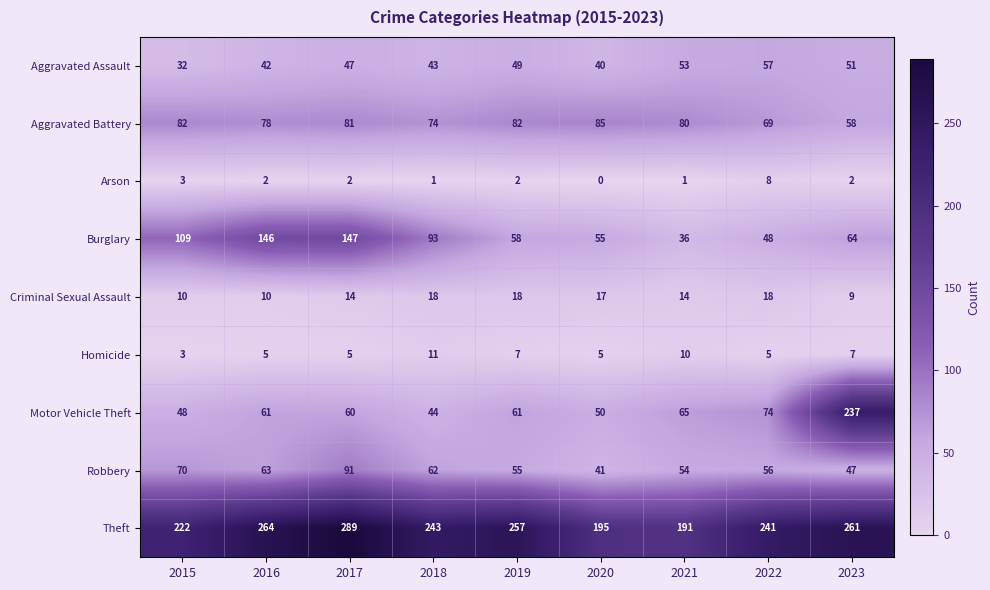

The Criminal Sexual Assault series shows 4 at 2015. True or false?

False